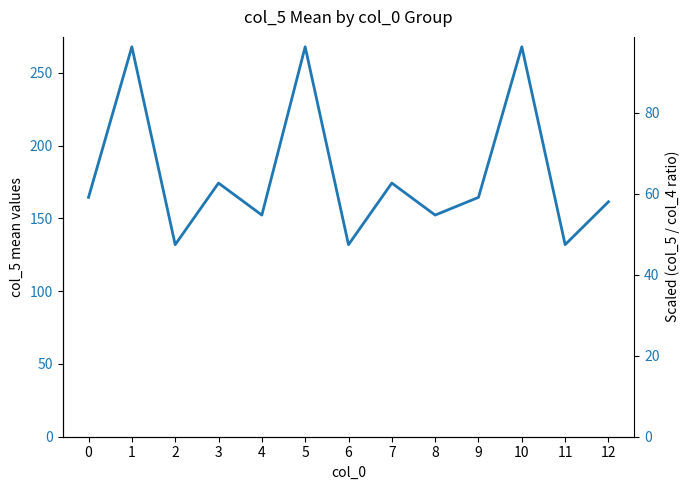

What is the sum of the values at 0 and 4?

316.8